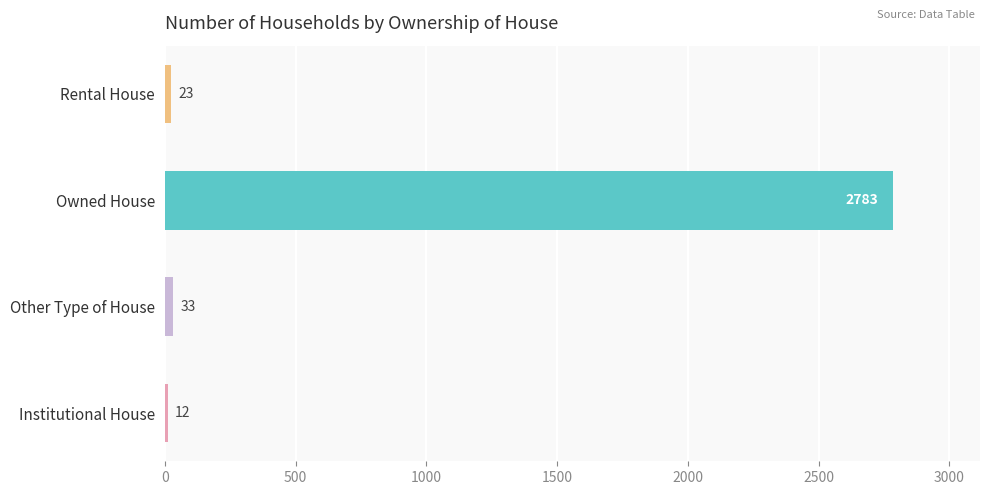

Does the chart contain any negative values?

No